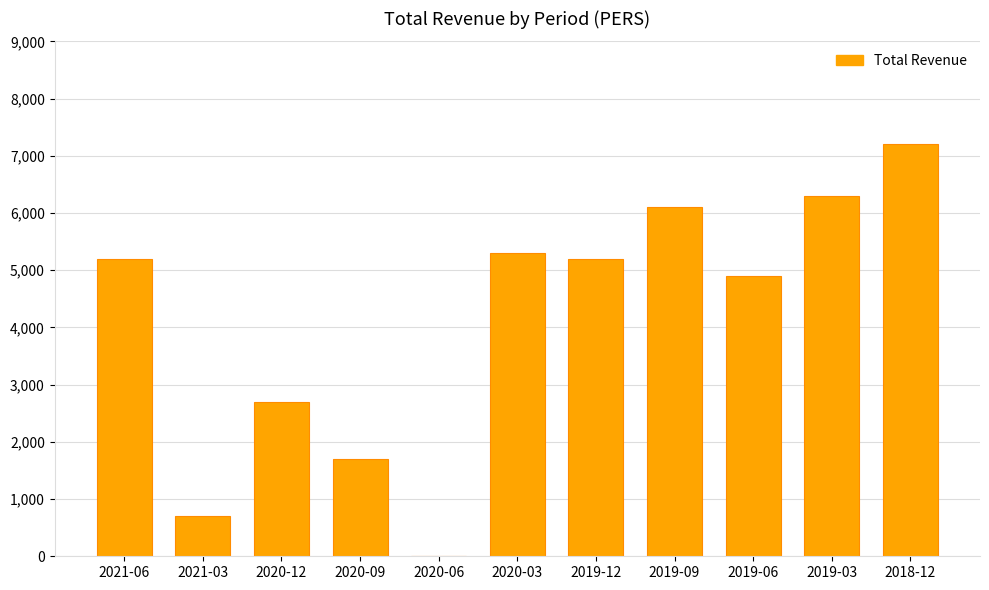

Which has a higher value, 2020-06 or 2019-09?

2019-09